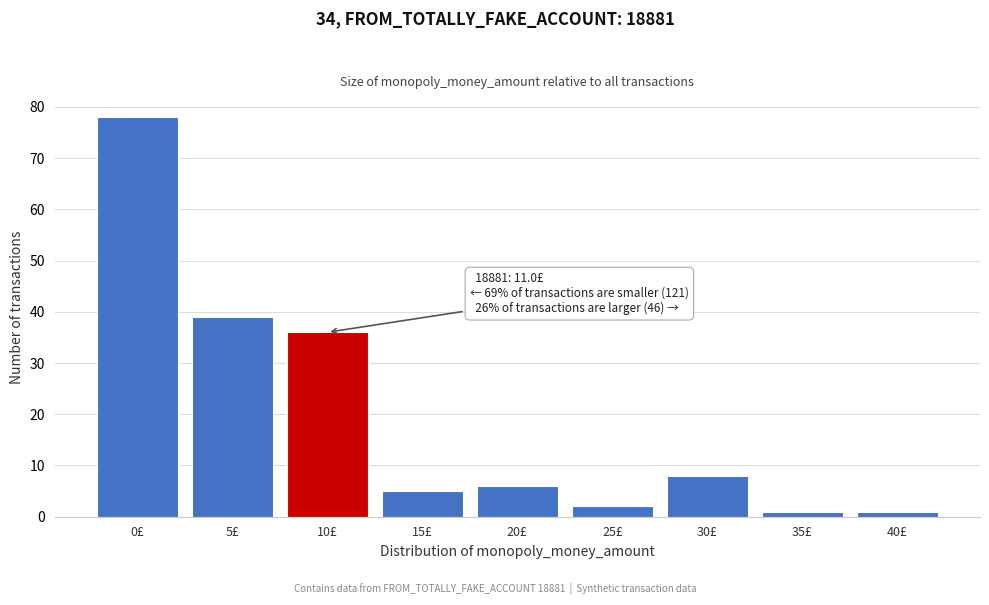

Reading left to right, extract all data points from this chart.

0£=78	5£=39	10£=36	15£=5	20£=6	25£=2	30£=8	35£=1	40£=1